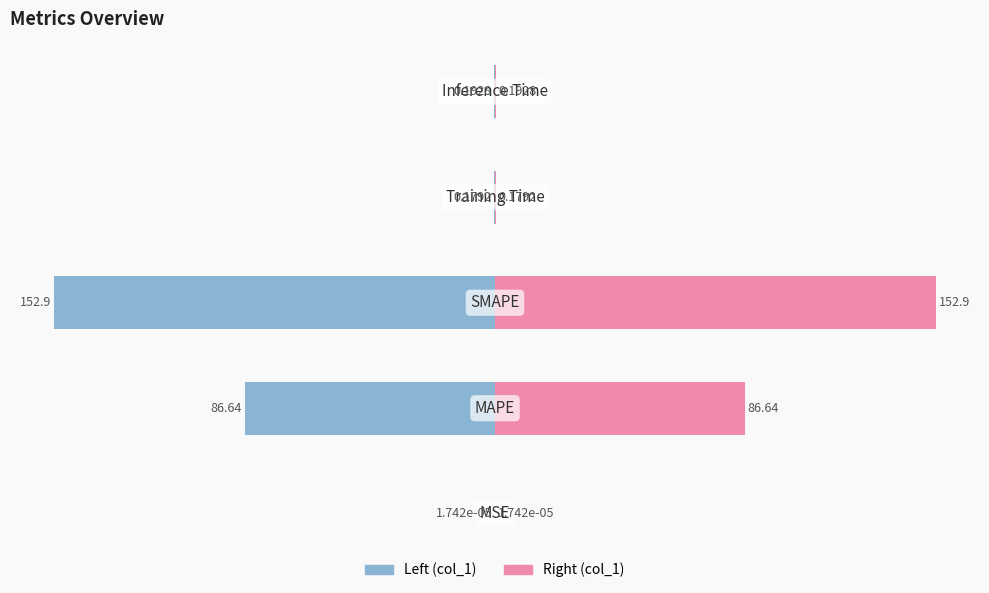

What is the sum of all Col_1 (left) values?

-239.9